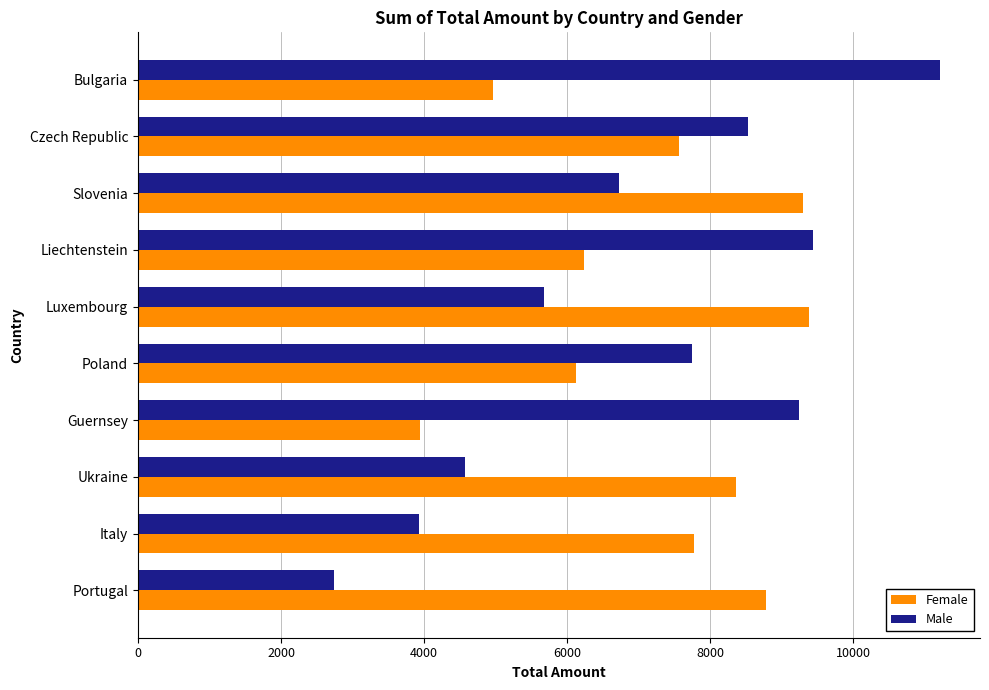

At how many categories does at least one series exceed 5894?

10